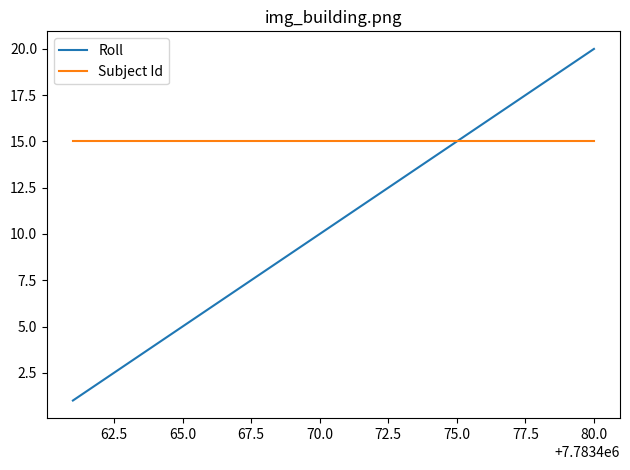

What is the maximum value shown in the chart?

20